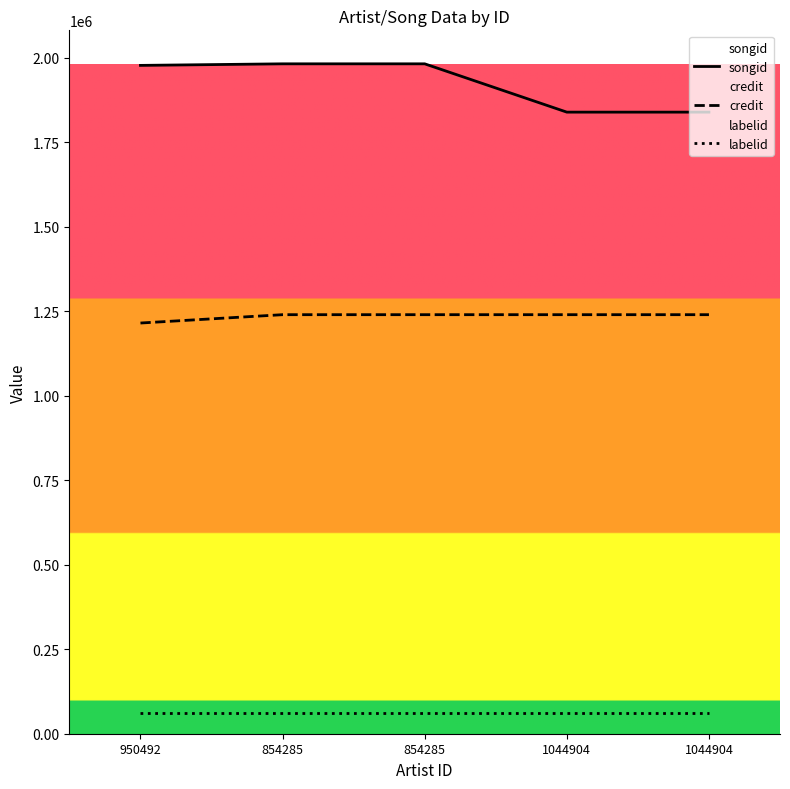

How many values in the songid series are below 1977662?

2